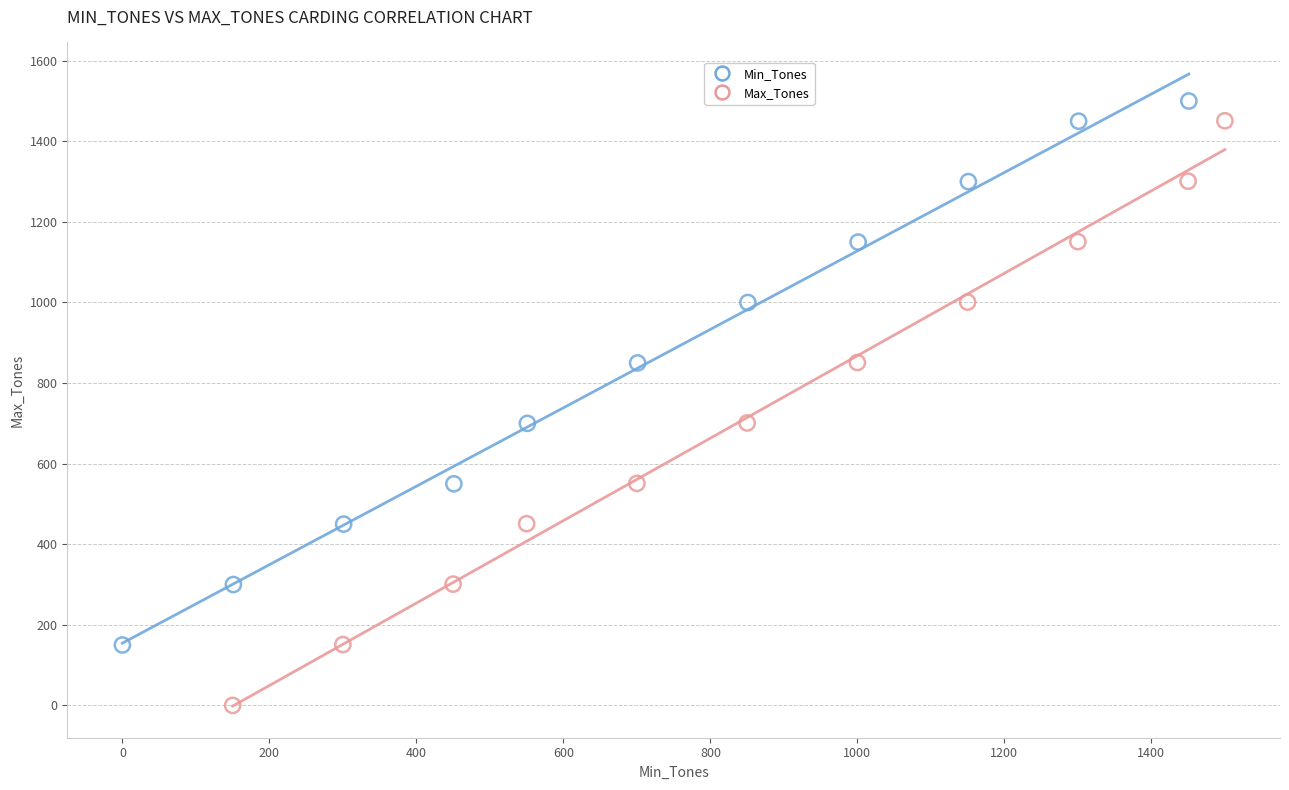

Which series contains the lowest Y value?

Max_Tones